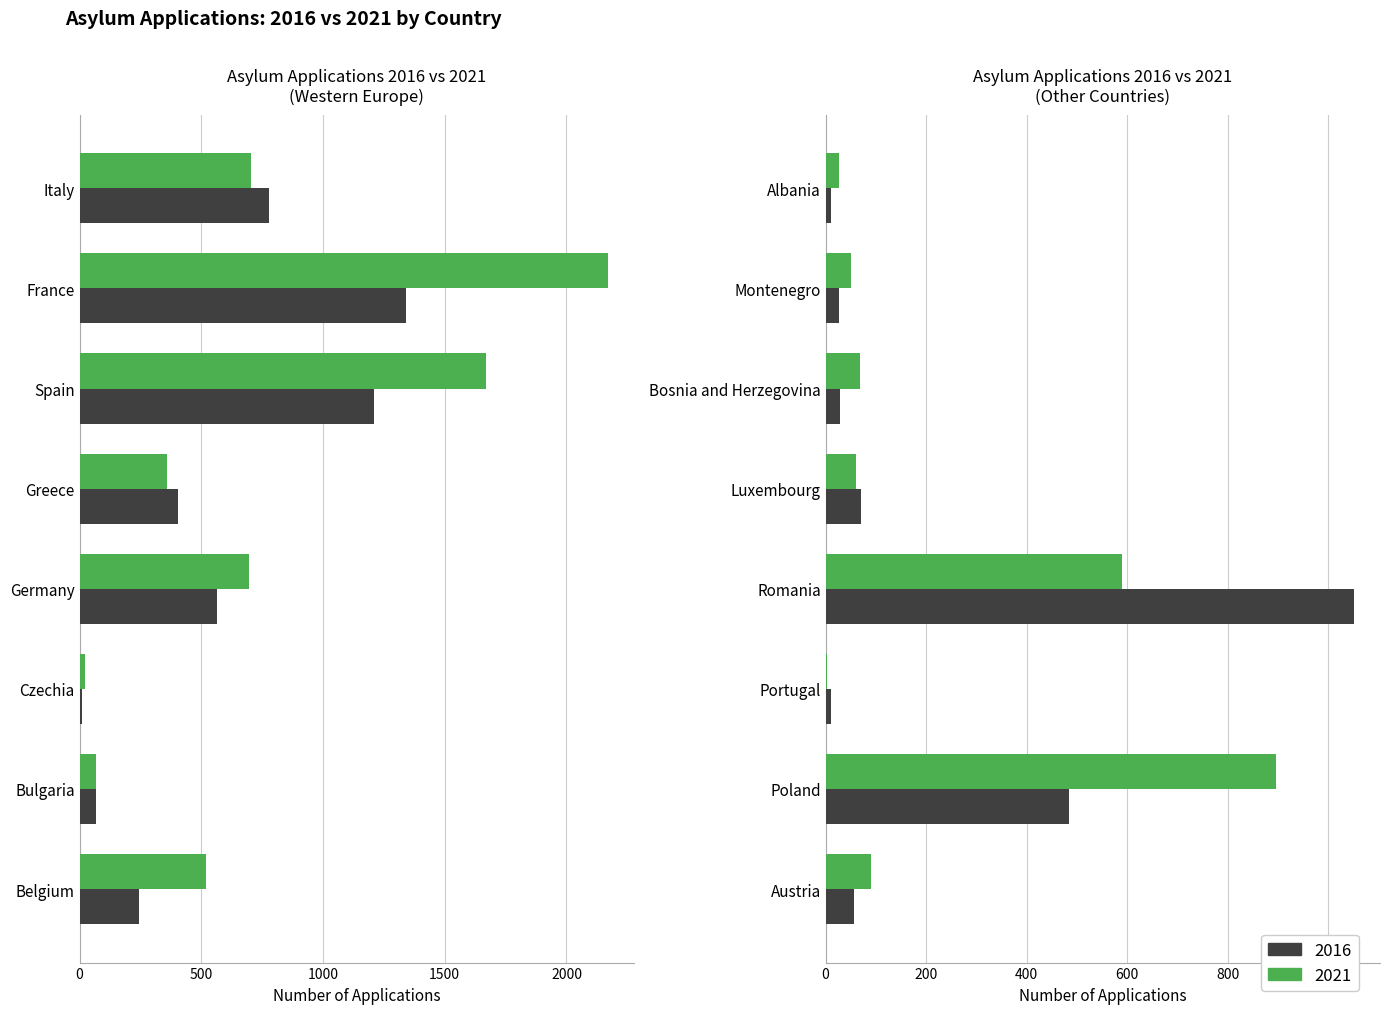

Reading left to right, what are all the values shown in this chart?

2016: 242	67	11	563	405	1211	1339	780	57	485	10	1051	70	28	27	10
2021: 520	66	22	696	358	1668	2169	704	90	896	3	589	61	69	50	27